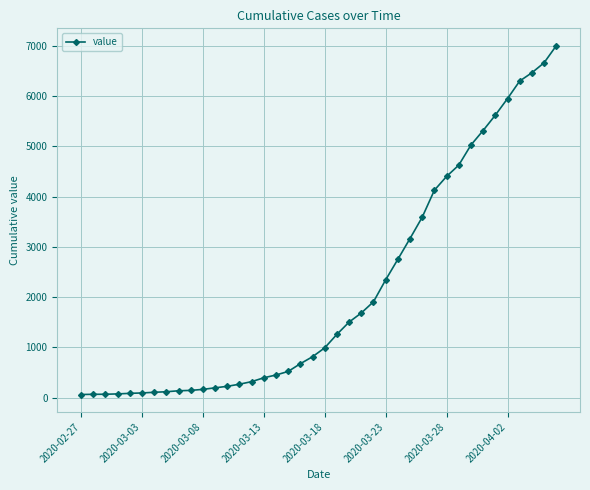

What is the difference between the maximum and minimum values?

6939